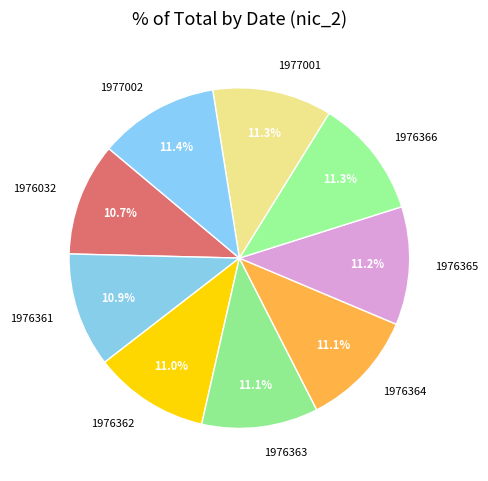

Combined, do 1976366 and 1976032 account for over 50%?

No